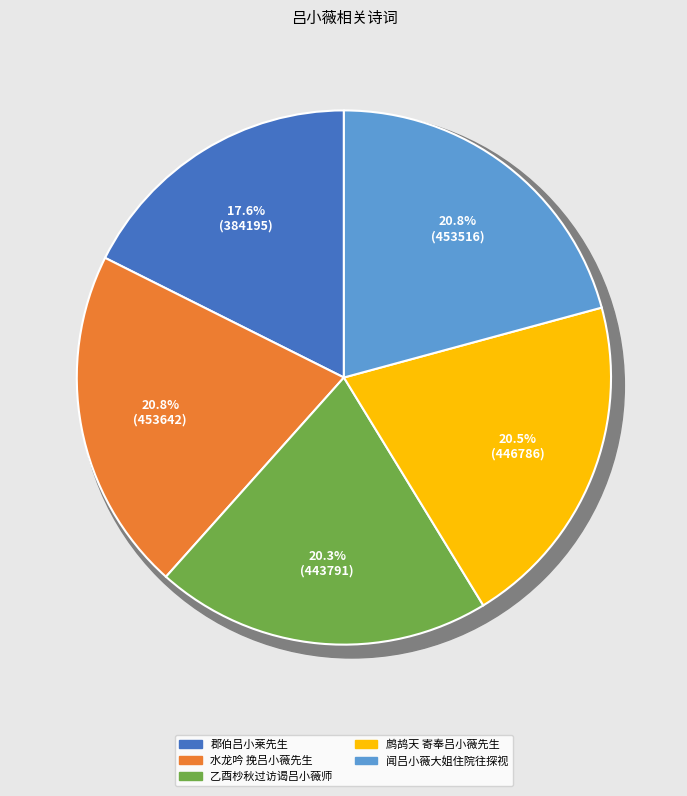

Is it true that 郡伯吕小莱先生 is 18% of the pie?

True